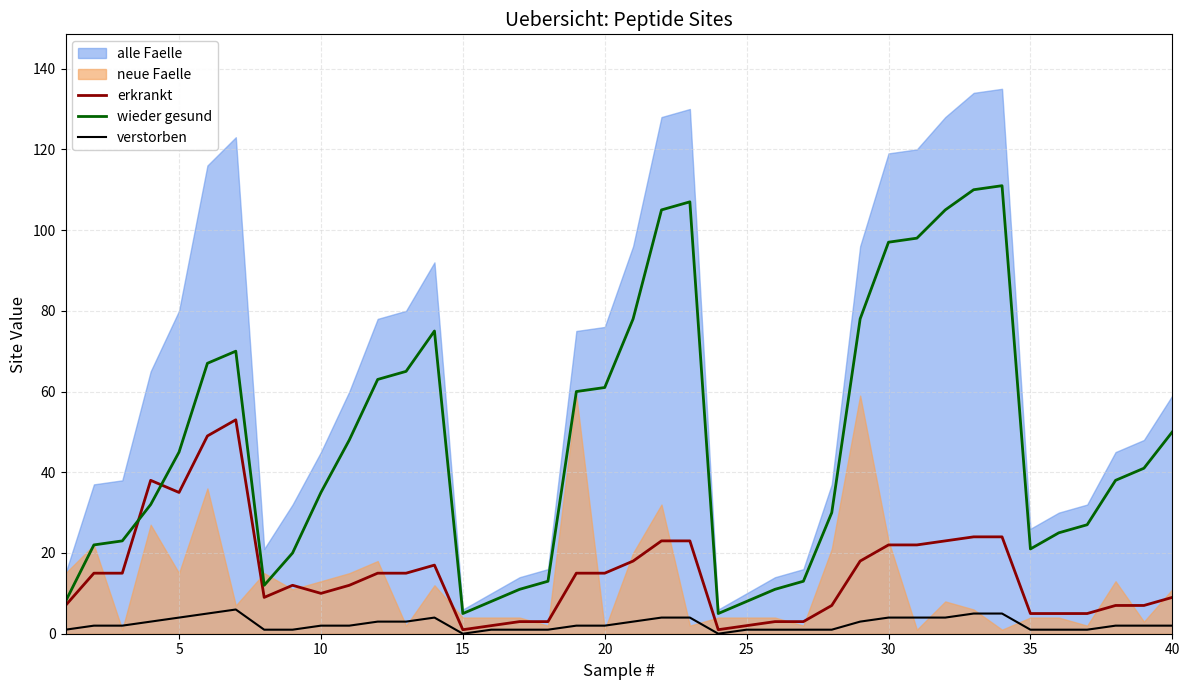

Does the chart display data point markers on the line(s)?

No